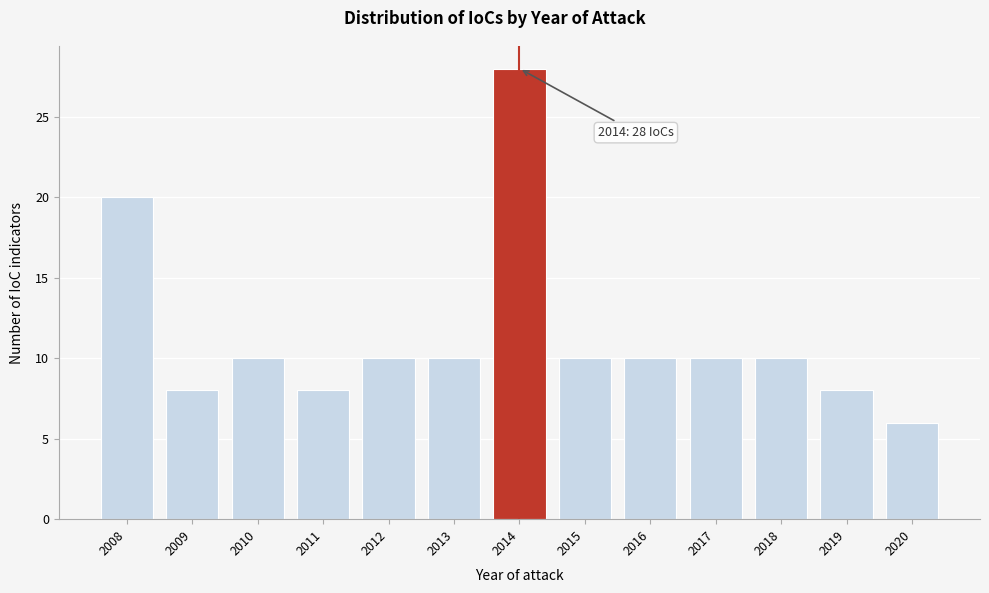

Which range on the x-axis has the tallest bar?

2013.5 to 2014.5